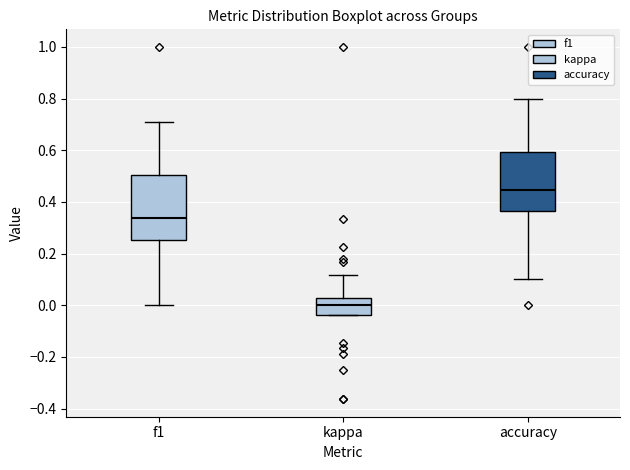

Reading left to right, transcribe this box plot: for each box, give where its median line is, the range the box spans, and where its two whiskers end, as read against the y-axis. The values are not printed on the chart, so give them approximately, as read against the axis.

f1: median 0.34, box 0.26 to 0.50, whiskers 0.00 to 0.72
kappa: median 0.00, box -0.04 to 0.02, whiskers -0.04 to 0.12
accuracy: median 0.44, box 0.36 to 0.60, whiskers 0.10 to 0.80